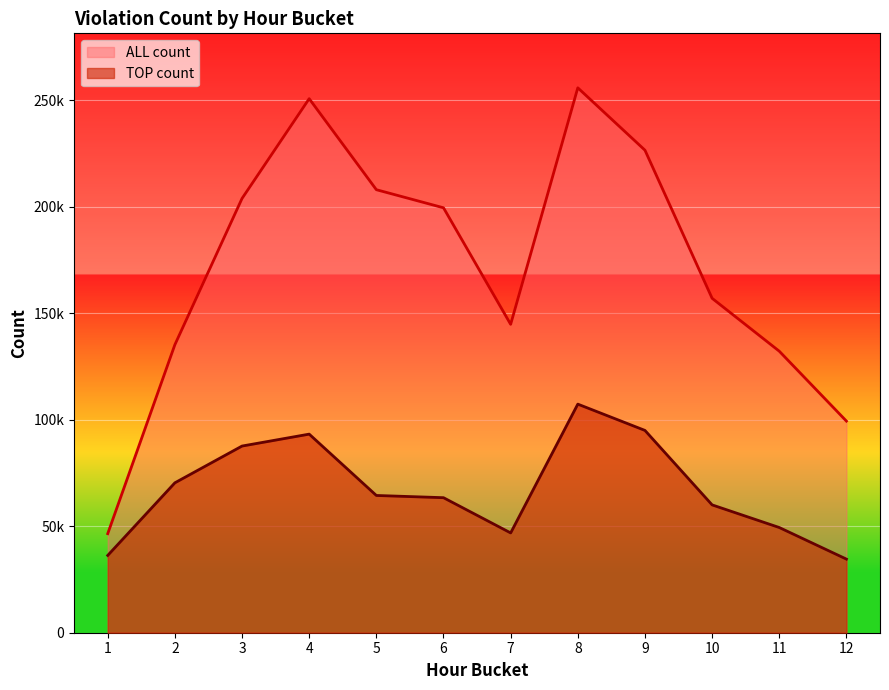

True or false: ALL count has more than 0 points higher than both neighbors.

True